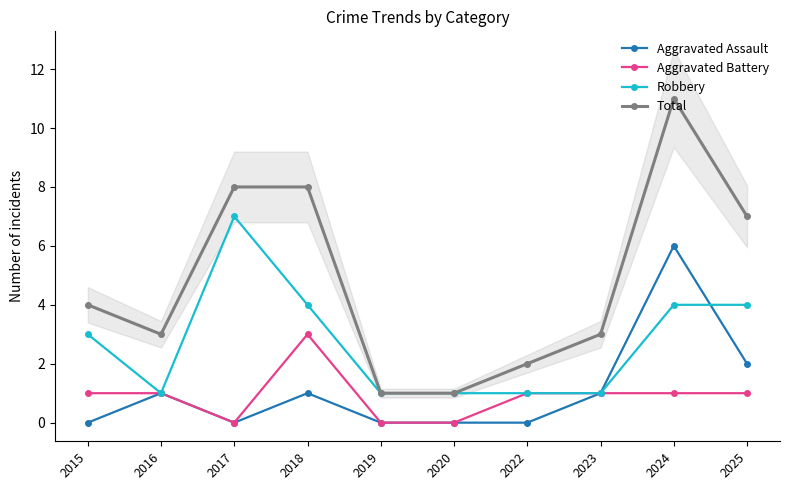

What are all the series names shown in the legend?

Aggravated Assault, Aggravated Battery, Robbery, Total